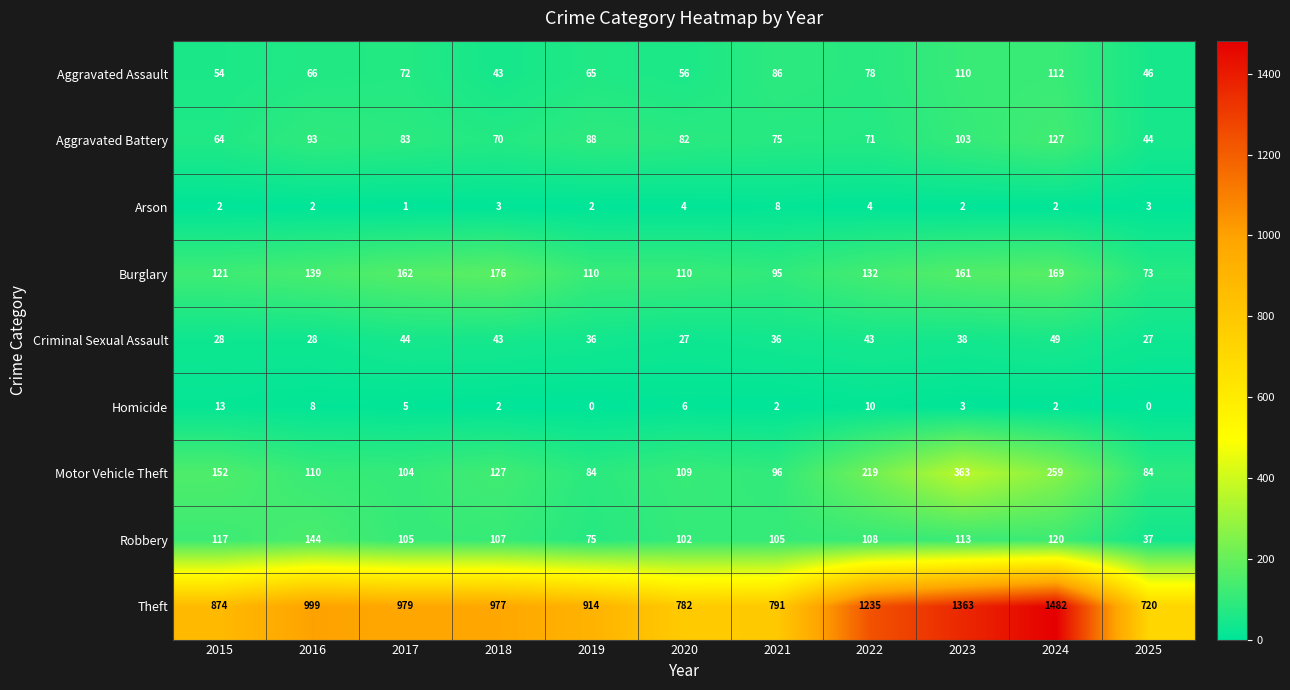

What value does the Criminal Sexual Assault series have at 2023?

38